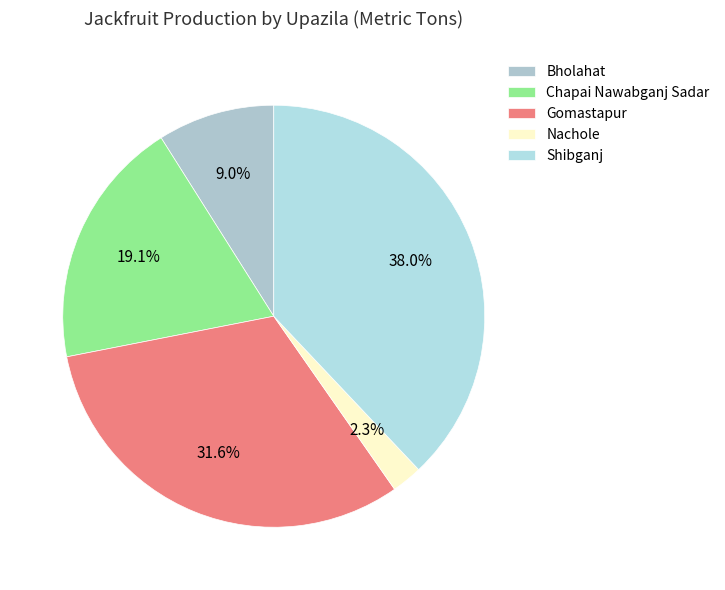

Combined, do Bholahat and Nachole account for over 50%?

No